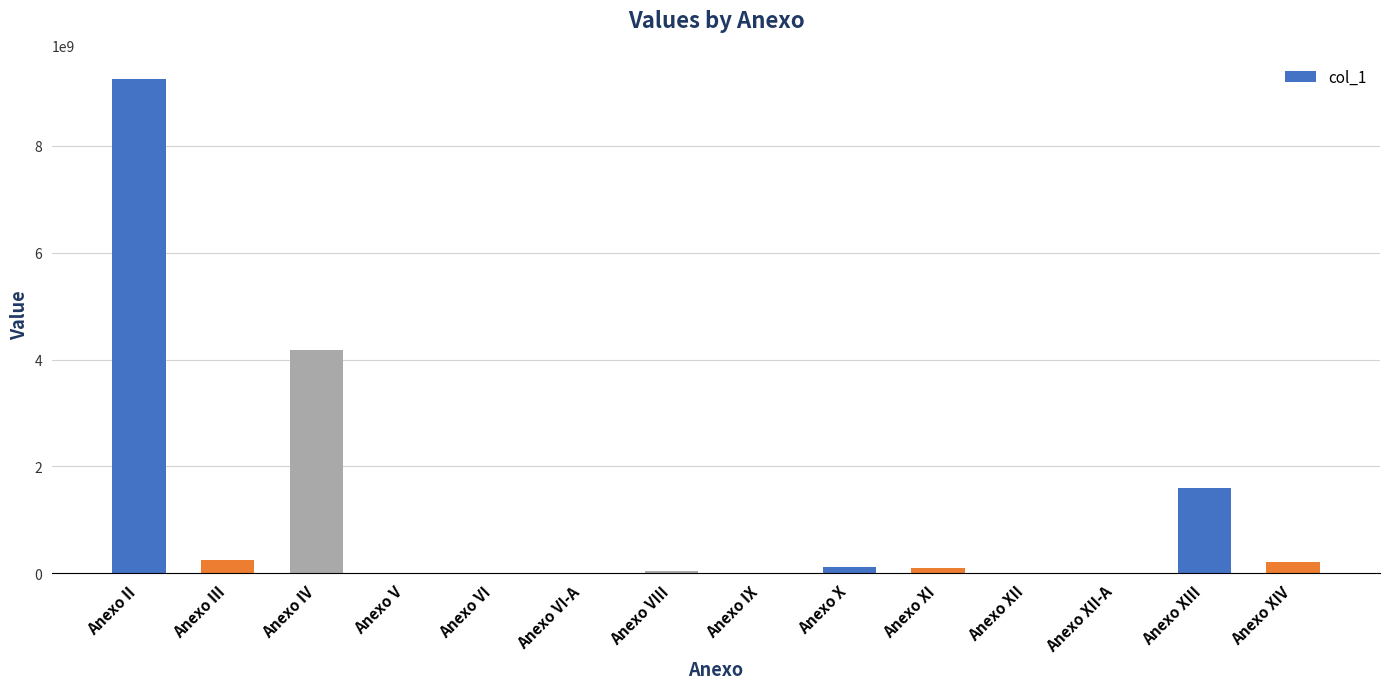

What is the average value?

1125521744